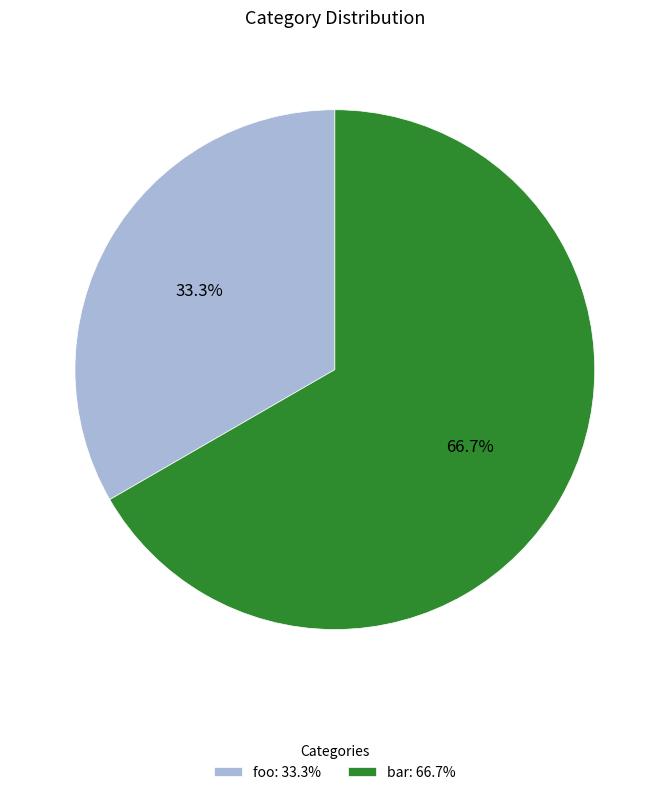

Which slice is the smallest?

foo